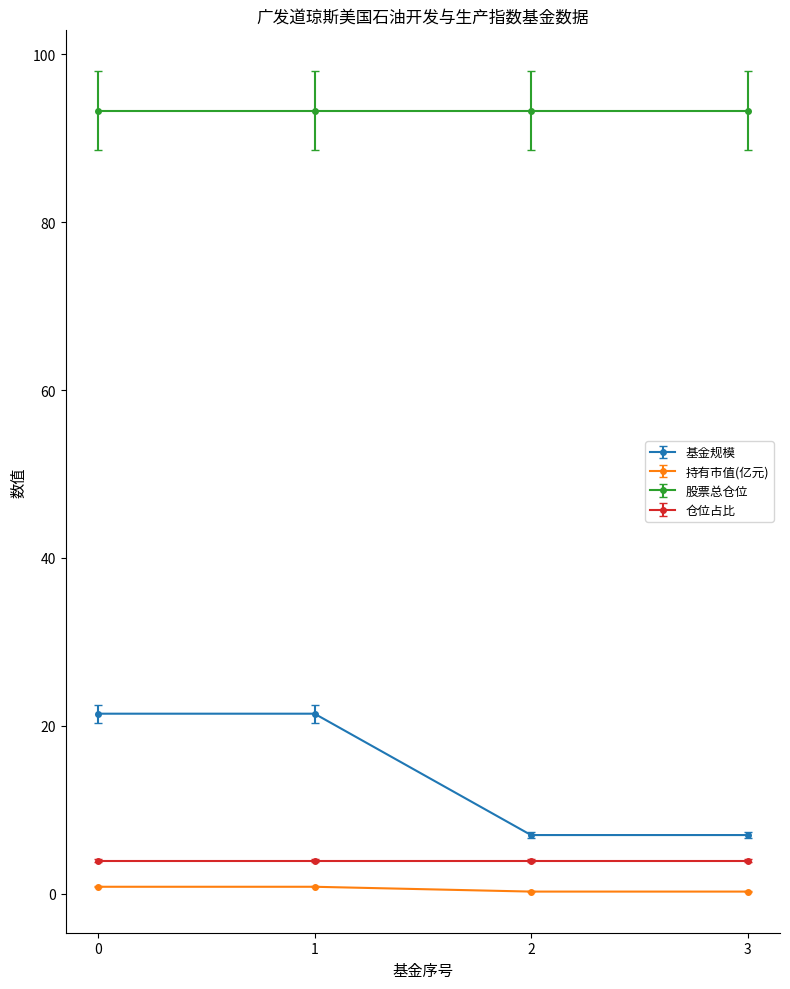

How many values in the 基金规模 series are below 21?

2